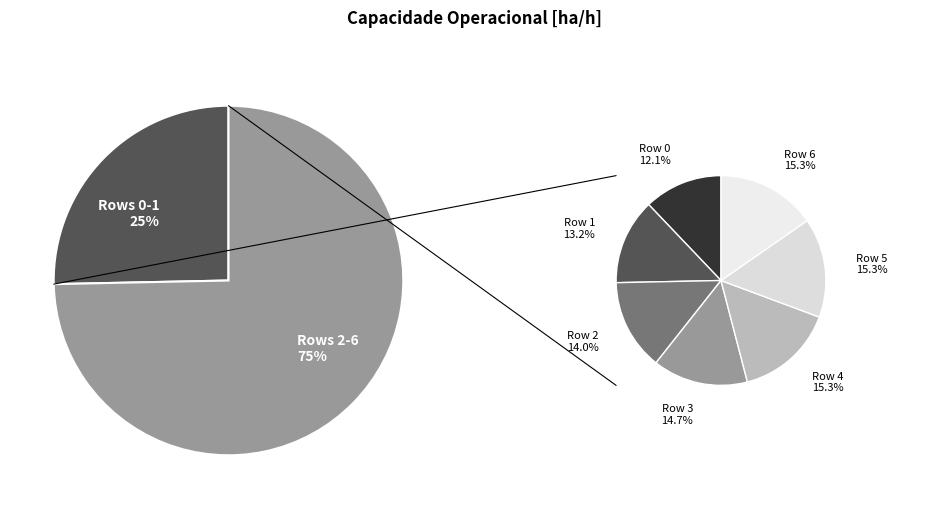

Is there any slice that represents more than half of the pie?

No